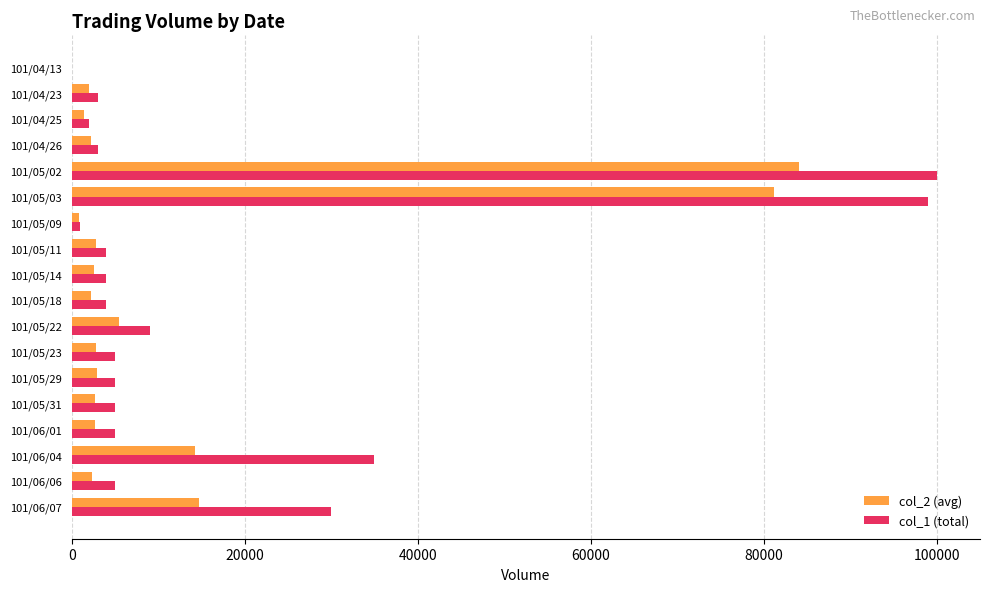

At which label does col_2 (avg) reach its peak?

101/05/02